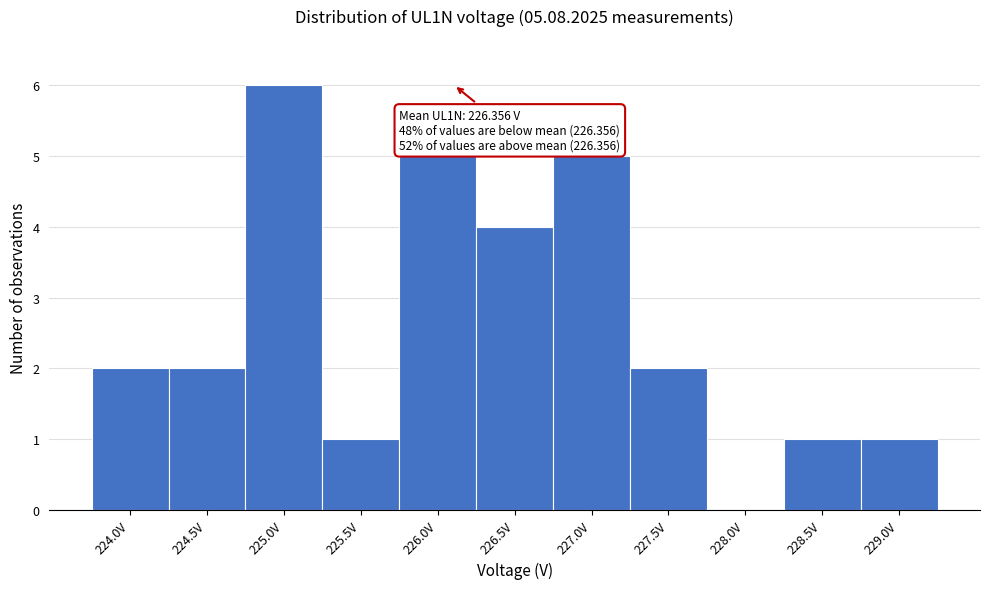

Reading left to right, what are all the values shown in this chart?

224.0V=2	224.5V=2	225.0V=6	225.5V=1	226.0V=5	226.5V=4	227.0V=5	227.5V=2	228.0V=0	228.5V=1	229.0V=1